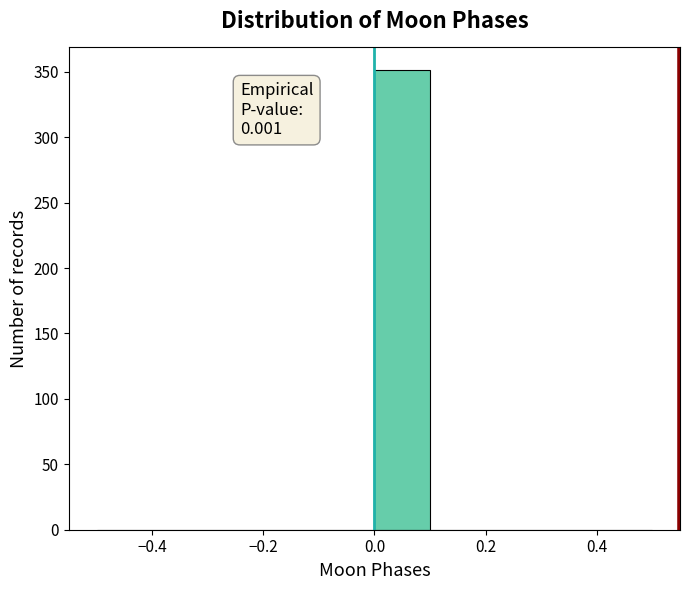

Over which range of the x-axis is the bar tallest?

0.0 to 0.1